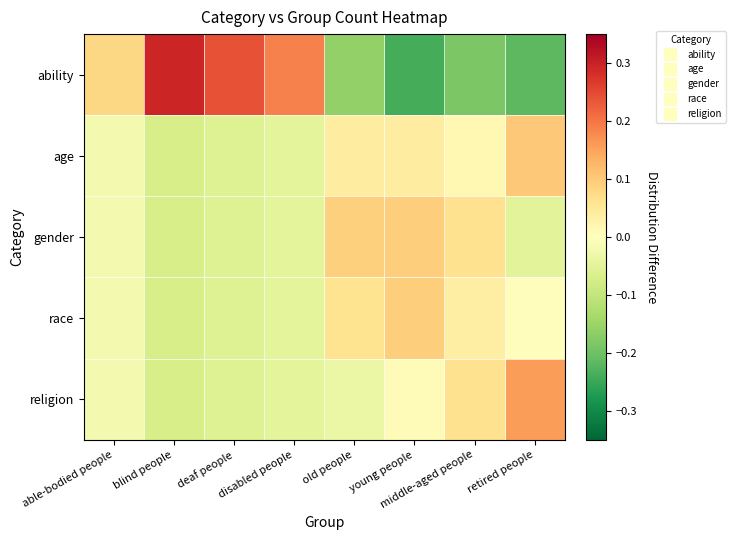

Which series has the widest spread of values?

ability